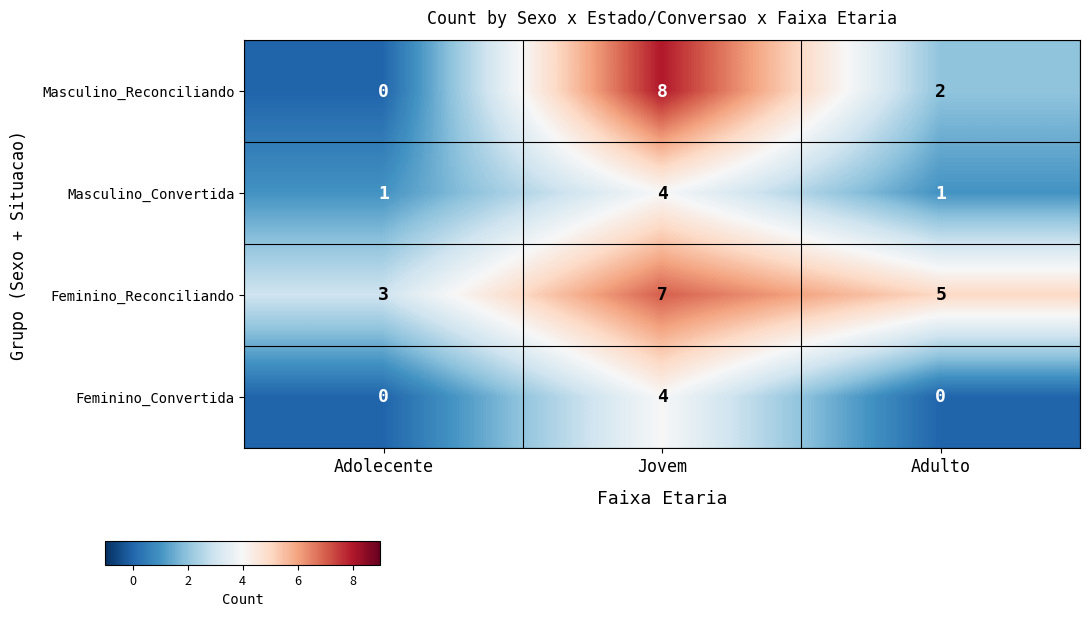

Which category has the highest value across all series?

Jovem